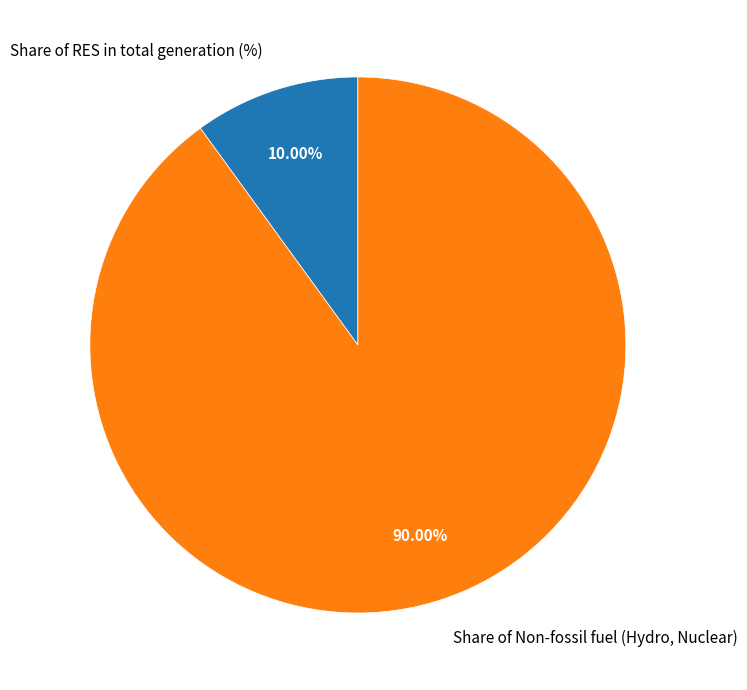

What is the ratio of the value at Share of Non-fossil fuel (Hydro, Nuclear) to the value at Share of RES in total generation (%)?

9.0